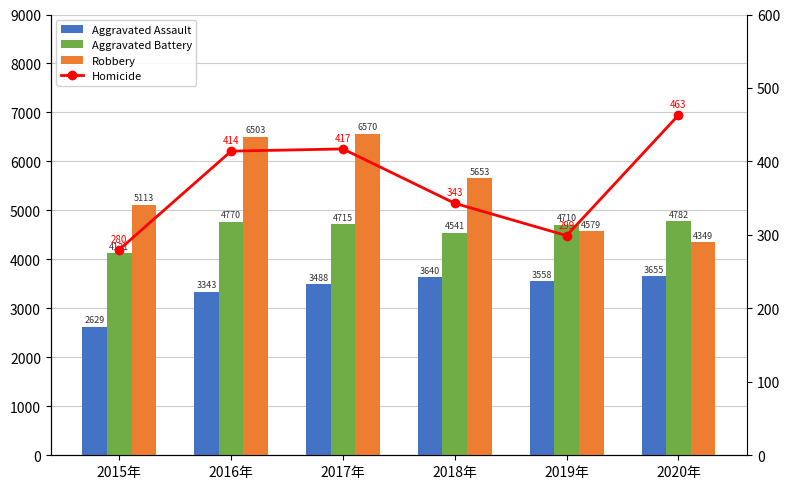

Where does the Aggravated Assault series first go above 3558?

2018年